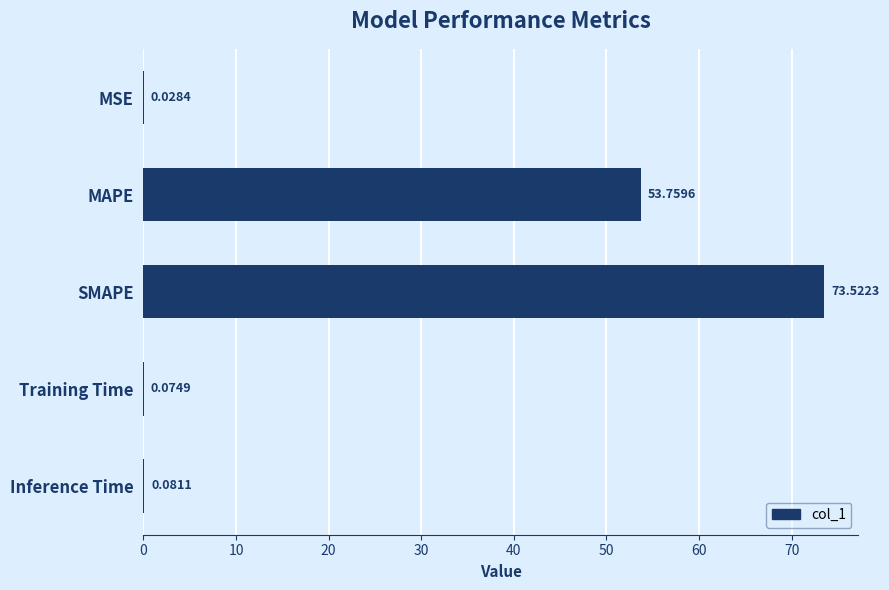

Between SMAPE and Training Time, which is larger?

SMAPE